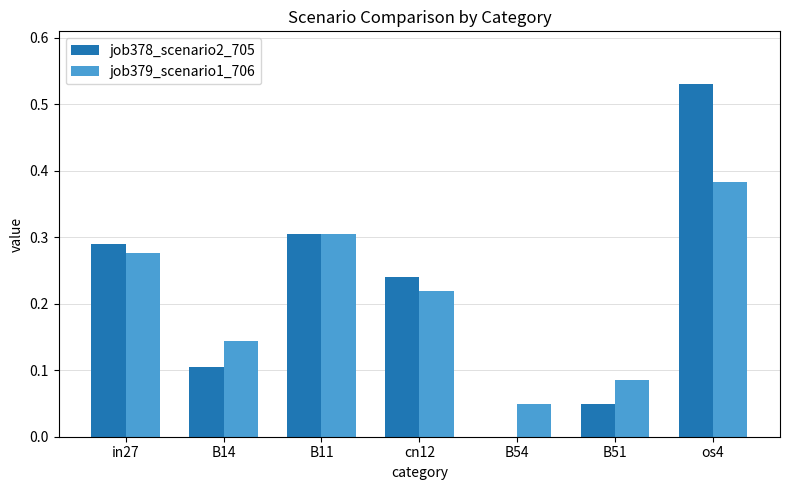

What are all the series names shown in the legend?

job378_scenario2_705, job379_scenario1_706